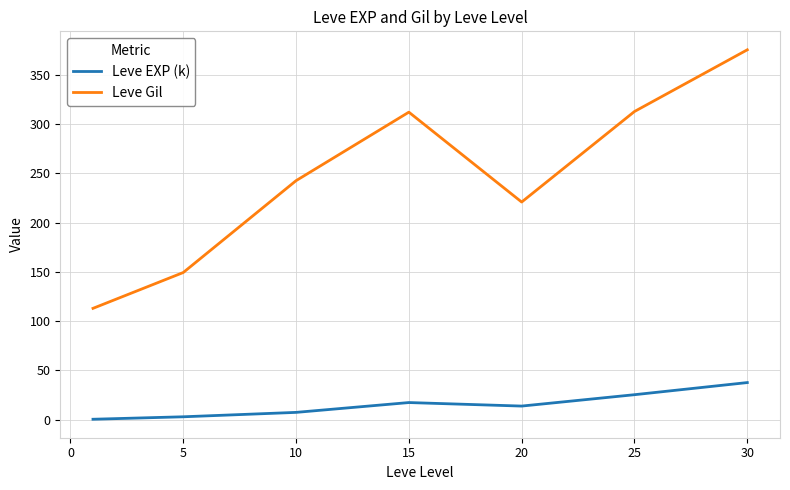

Rank the series by their maximum value, from highest to lowest.

Leve Gil, Leve EXP (k)